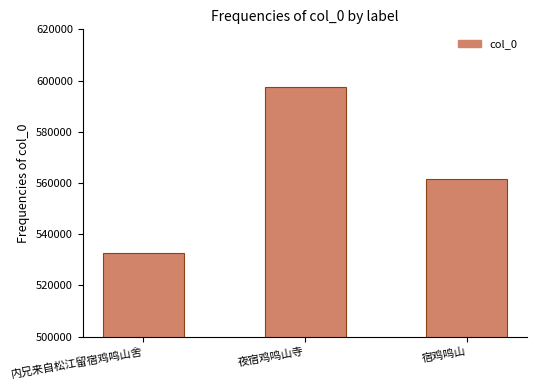

Rank the categories by value from lowest to highest.

内兄来自松江留宿鸡鸣山舍, 宿鸡鸣山, 夜宿鸡鸣山寺